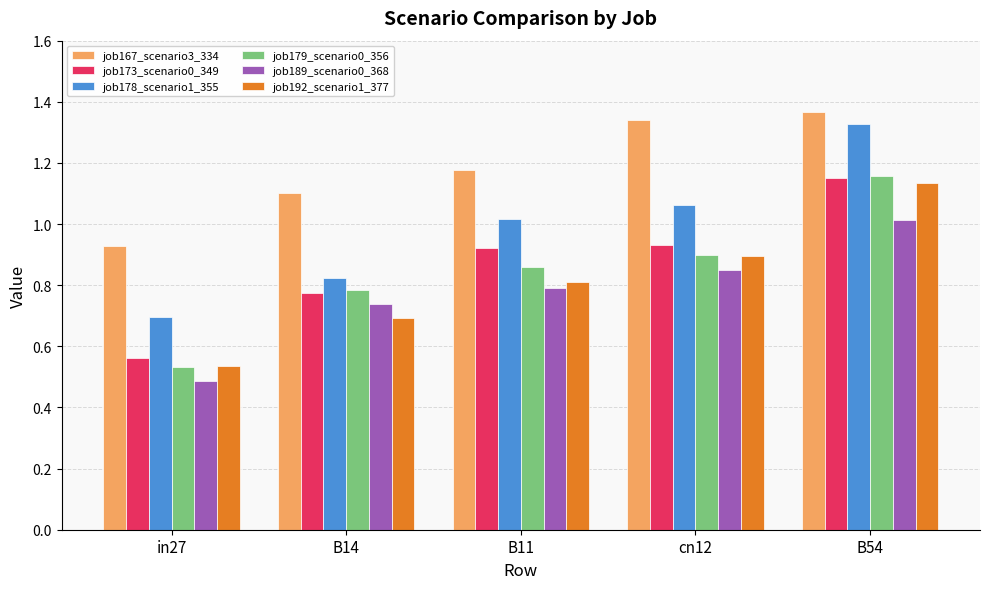

Which series has the largest total across all categories?

job167_scenario3_334